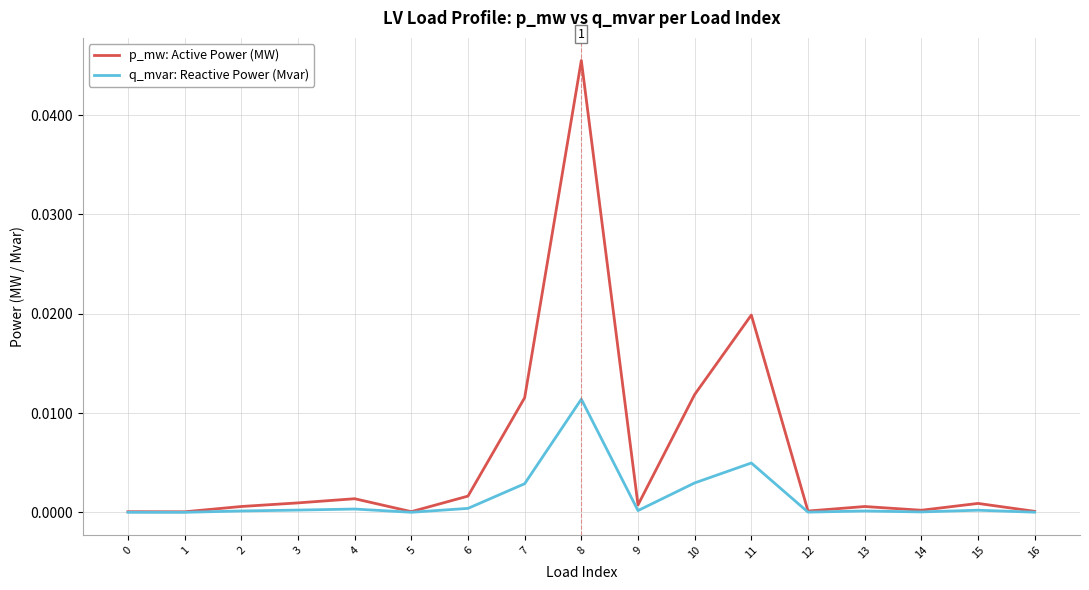

Is this an area chart (filled region under the line)?

No